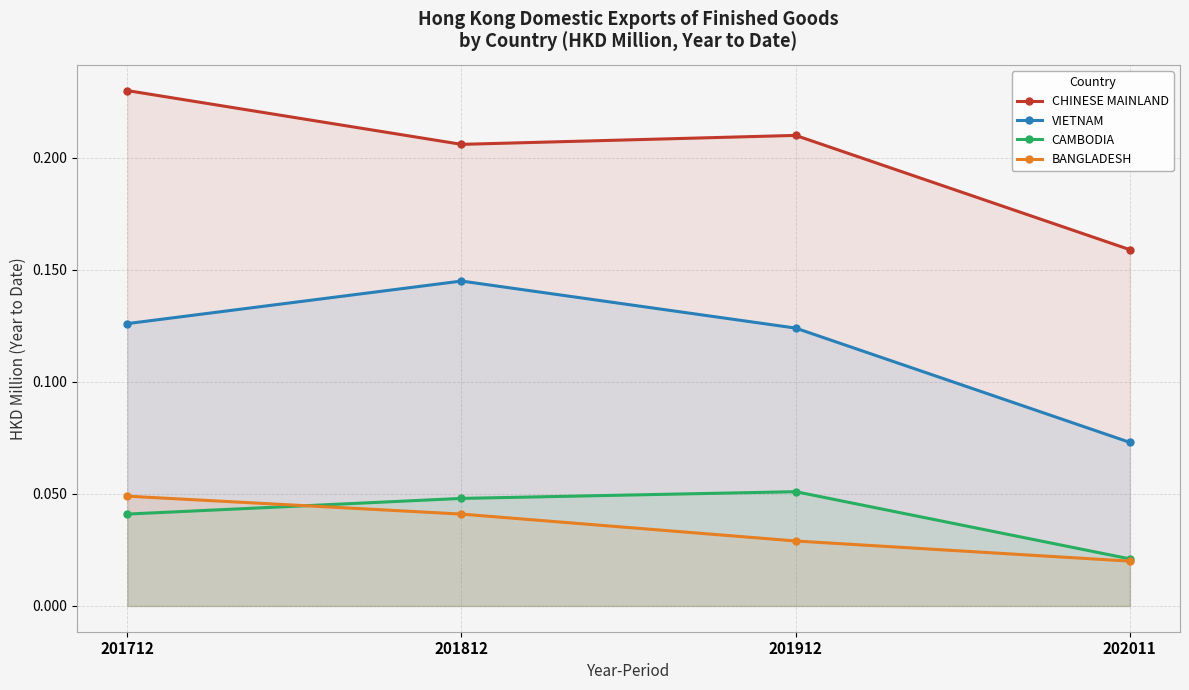

How many CHINESE MAINLAND values are between 0 and 1?

4